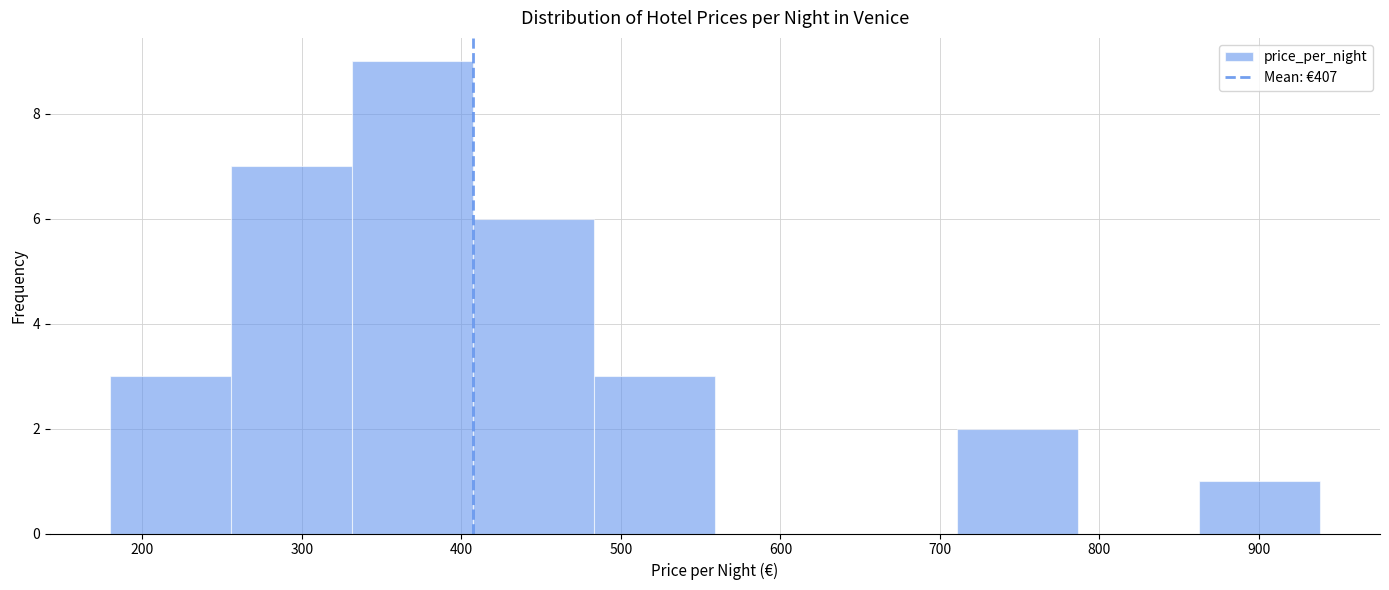

How tall is the bar that spans 860 to 940 on the x-axis? Neither the bar edges nor the heights are printed on the chart, so give them approximately, as read against the axes.

1